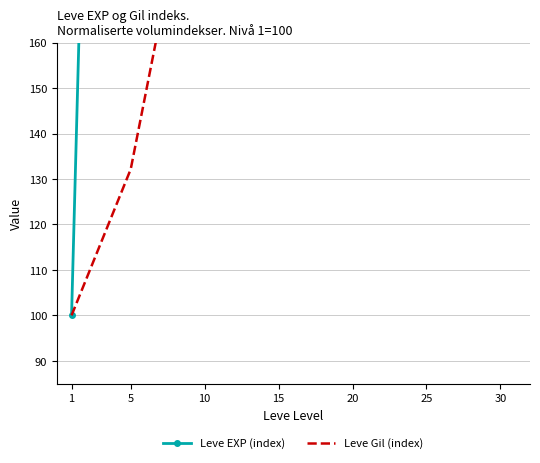

What is the average value of the Leve EXP (index) series?

2952.5